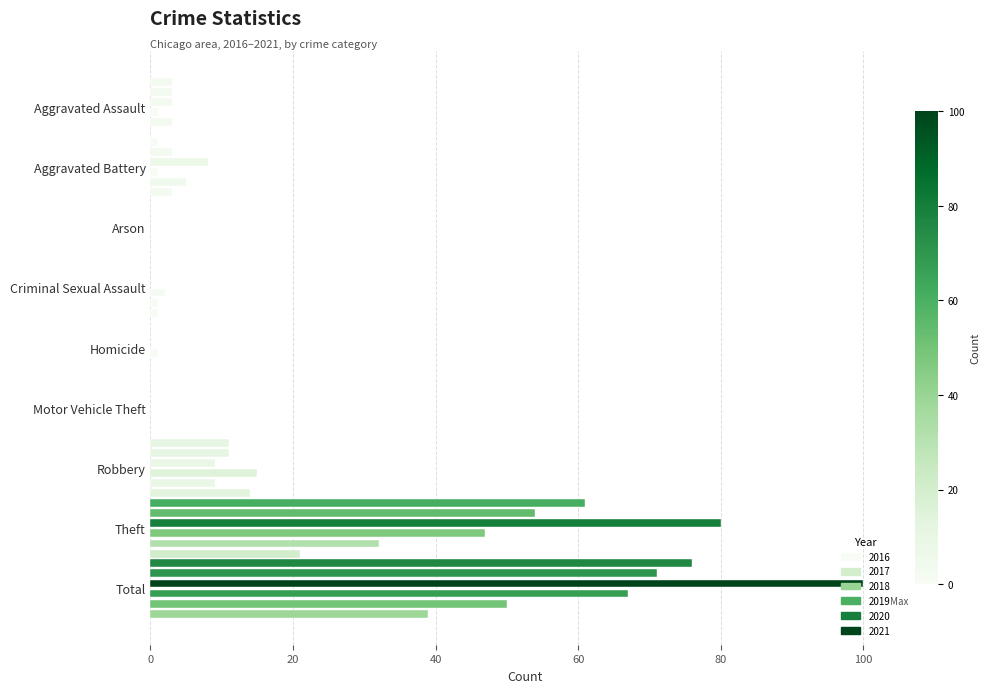

The value of 2020 at Theft is 32. True or false?

True